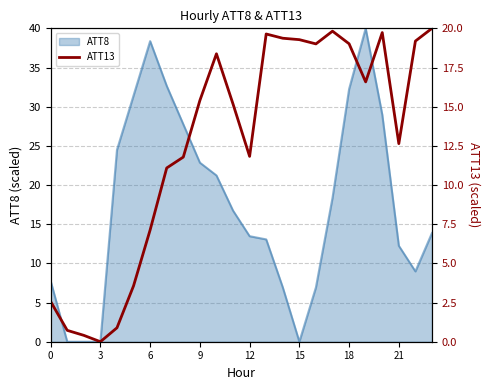

At which category does the data reach its first local peak?

10